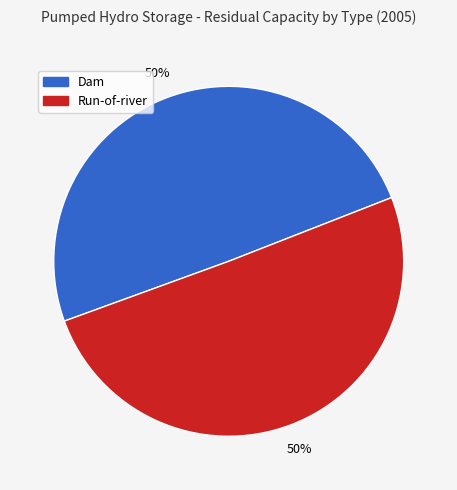

To the nearest percent, what is the average slice percentage?

50%